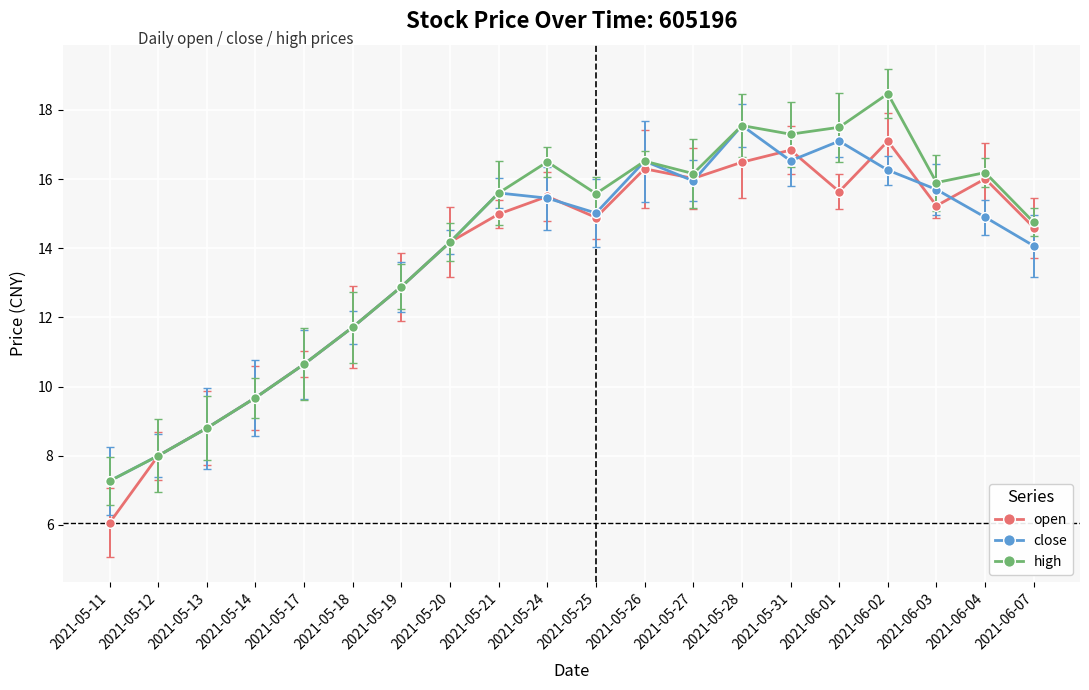

What are all the series names shown in the legend?

open, close, high